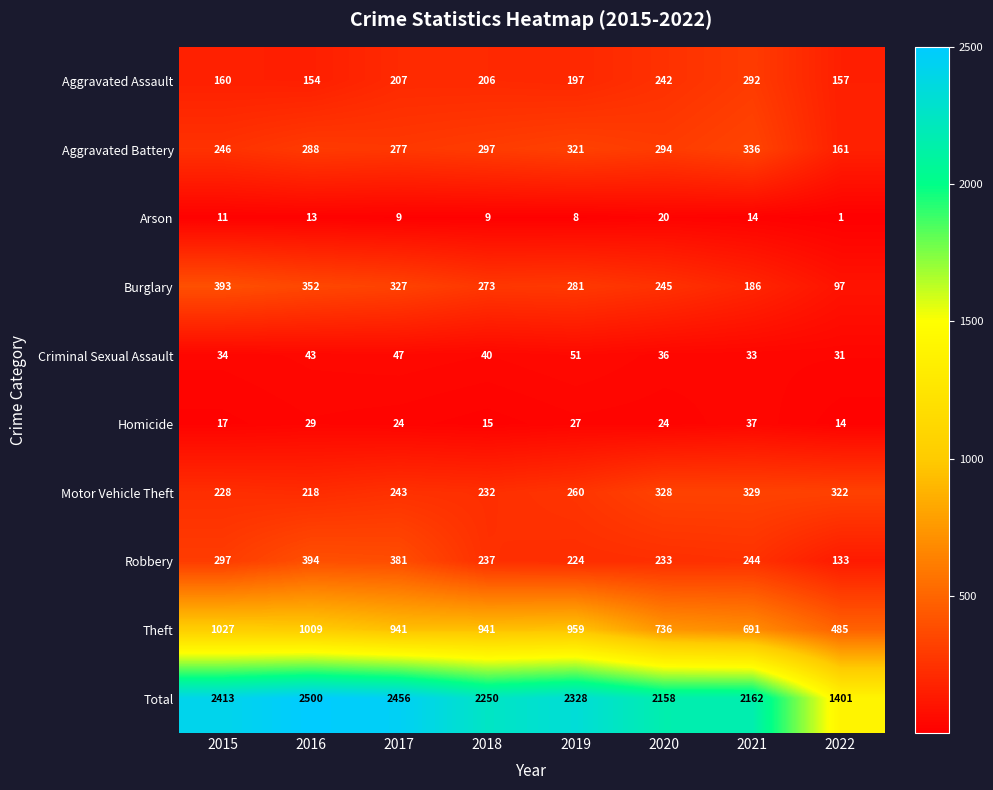

Is it true that Aggravated Battery equals 190 at 2016?

False